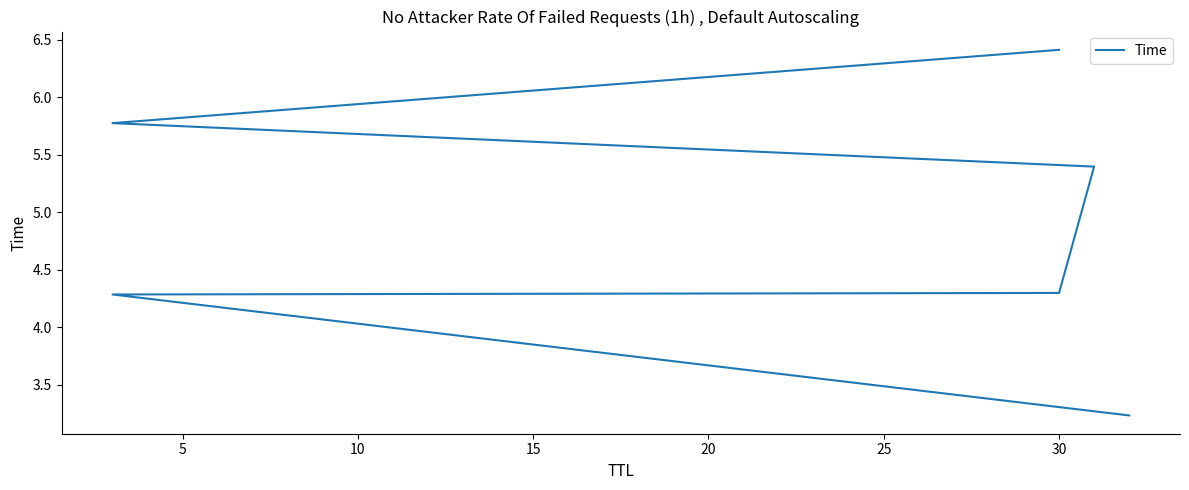

How many lines are shown in the chart?

1